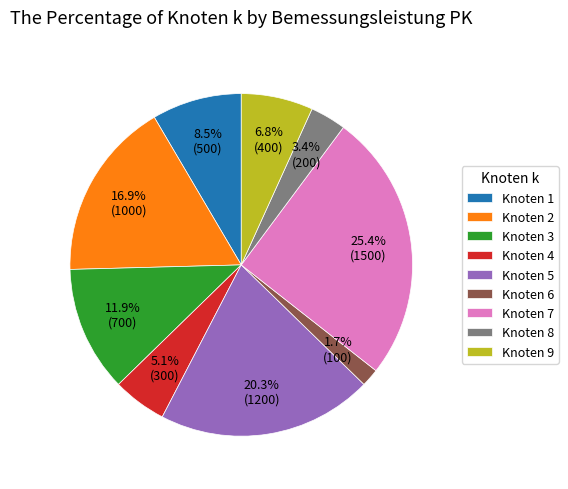

What is the largest slice in the pie chart?

Knoten 7